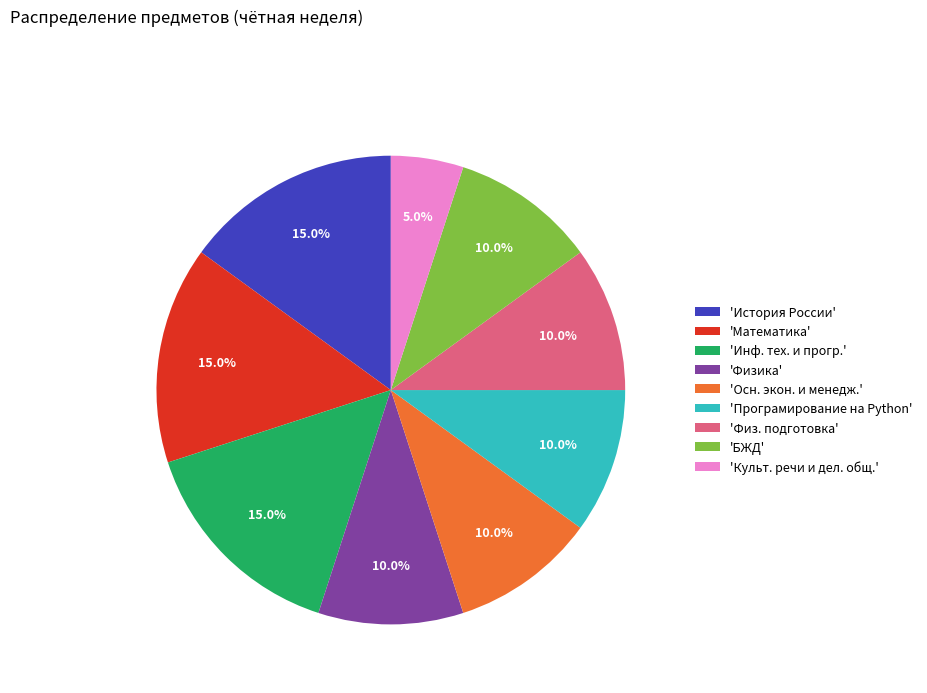

Which has a higher value, 'Осн. экон. и менедж.' or 'Математика'?

'Математика'